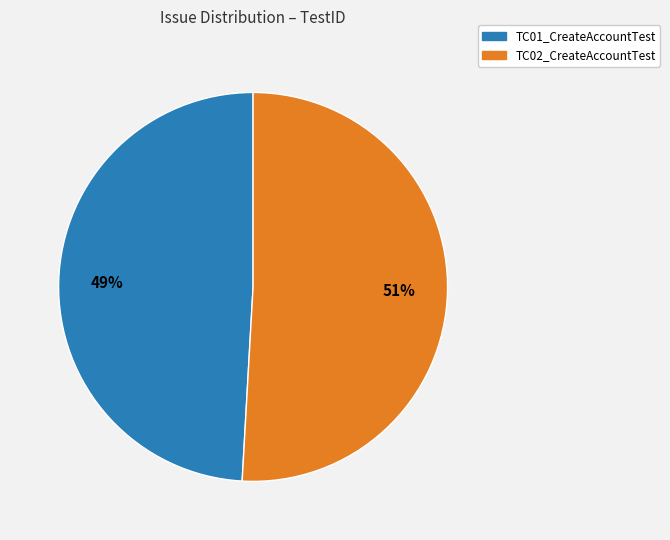

How many segments does this pie chart have?

2